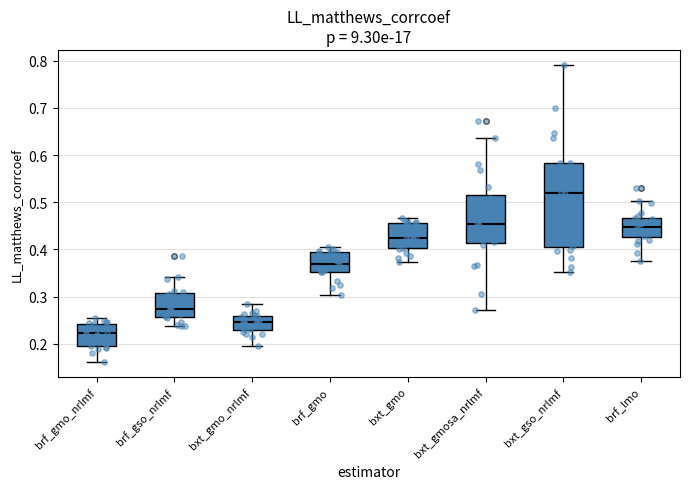

Where is the upper edge of the box for bxt_gmosa_nrlmf on the y-axis? The values are not printed on the chart, so give them approximately, as read against the axis.

0.51